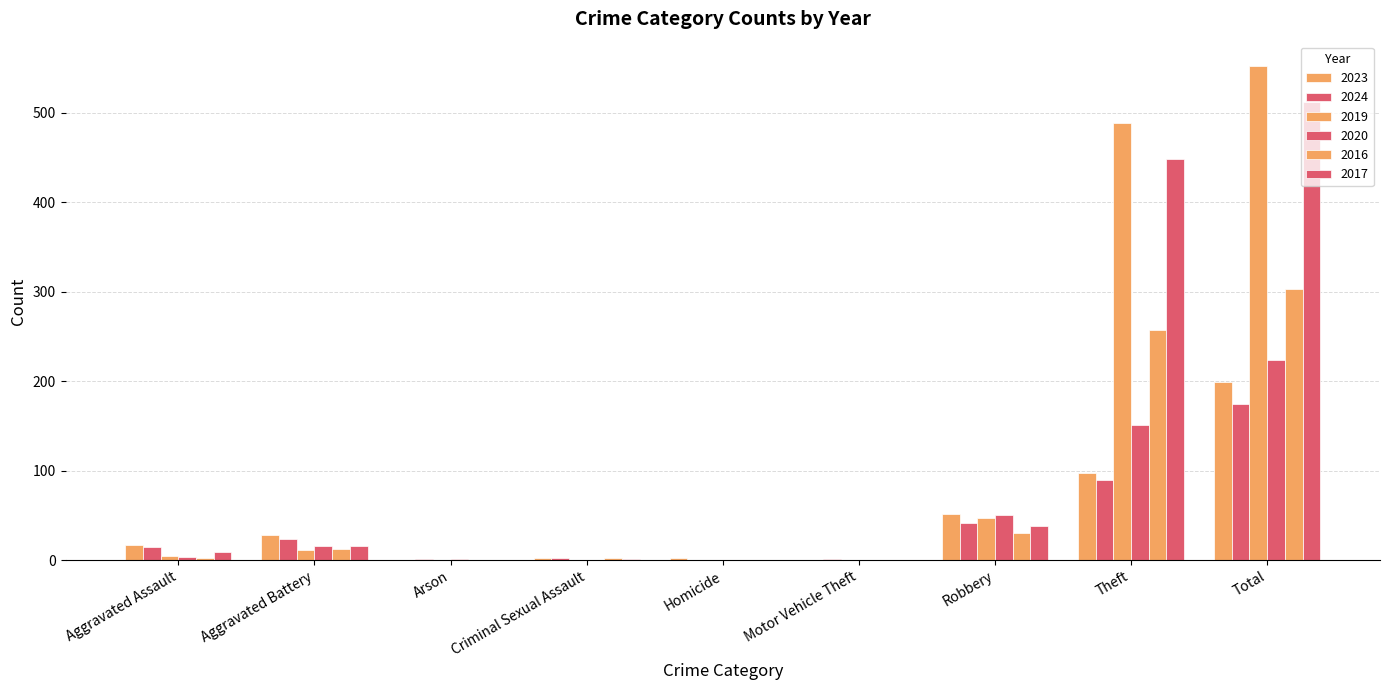

At which label does 2024 first exceed 15?

Aggravated Battery